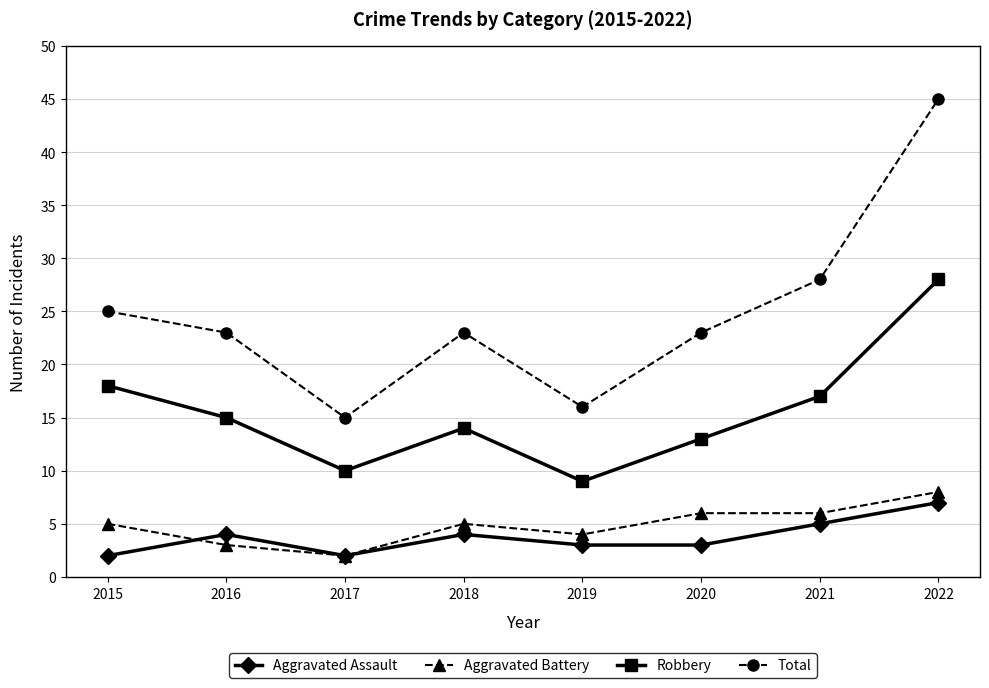

True or false: Total and Aggravated Assault intersect in this chart.

False